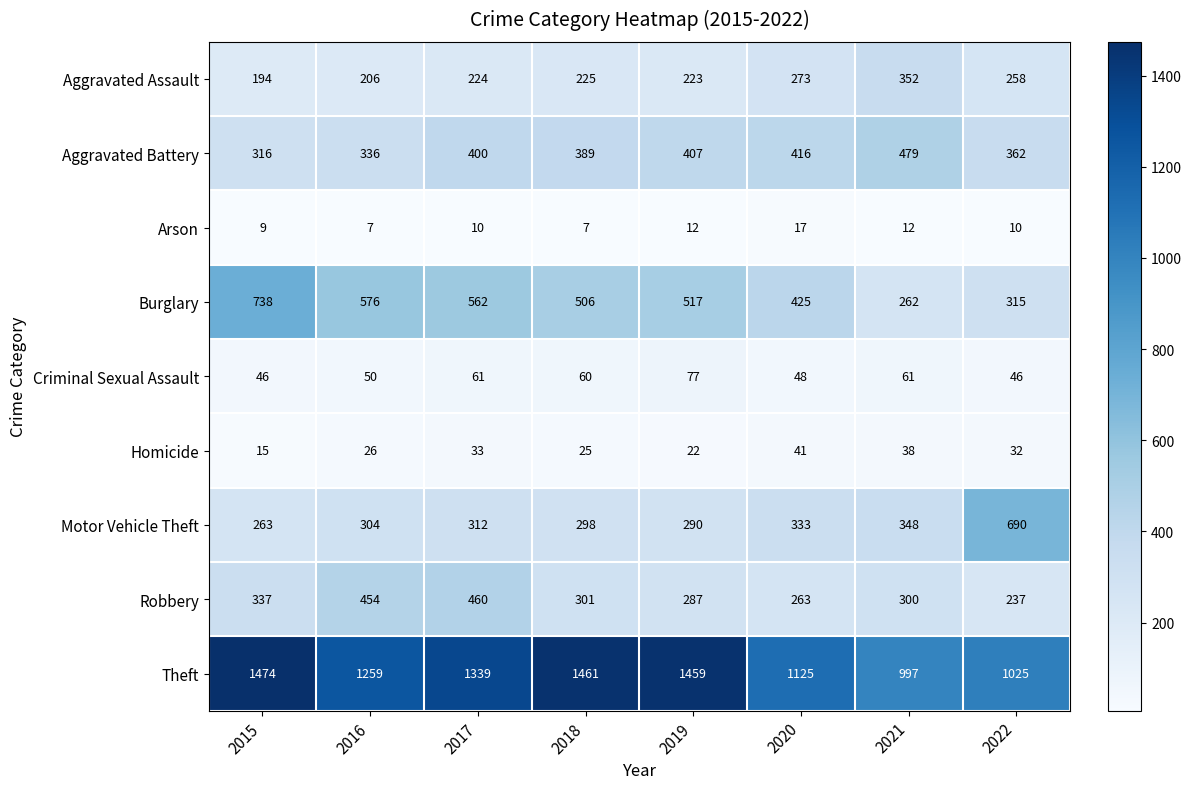

Where does the Criminal Sexual Assault series first go above 60?

2017